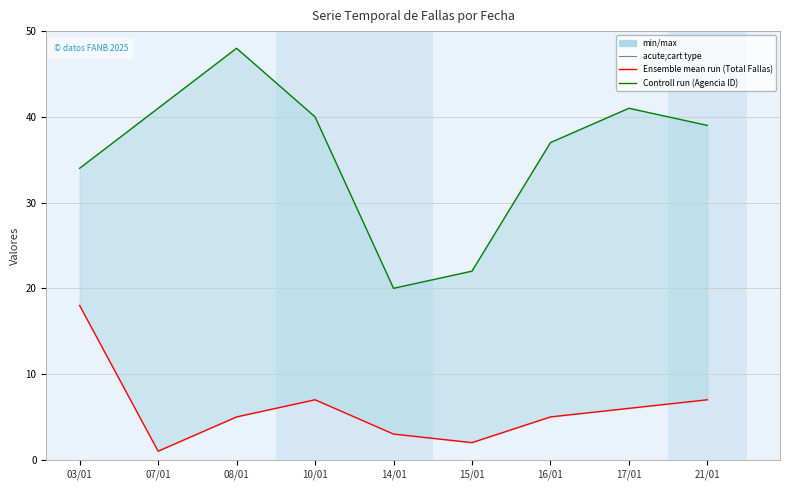

What is the difference between the Total Fallas values at 03/01 and 21/01?

11